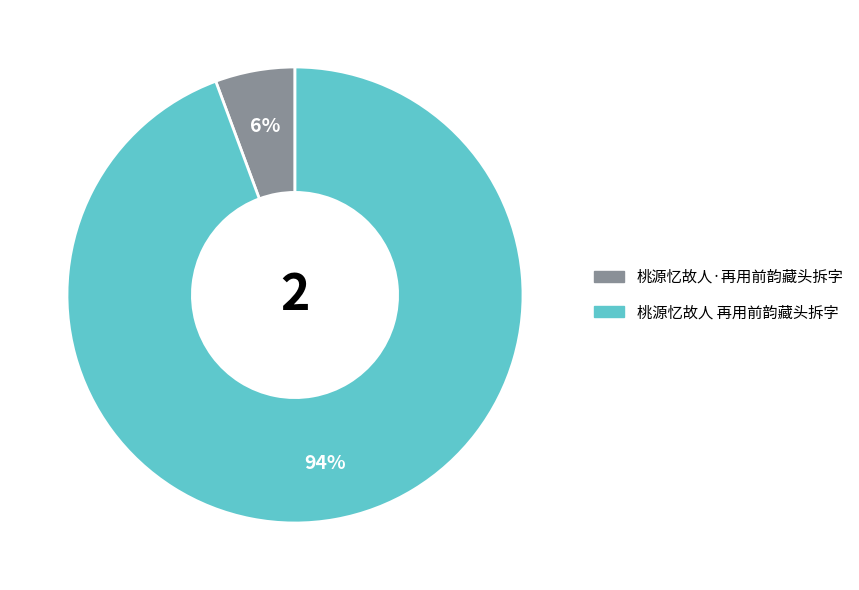

Does 桃源忆故人 再用前韵藏头拆字 account for over 50% of the chart?

Yes